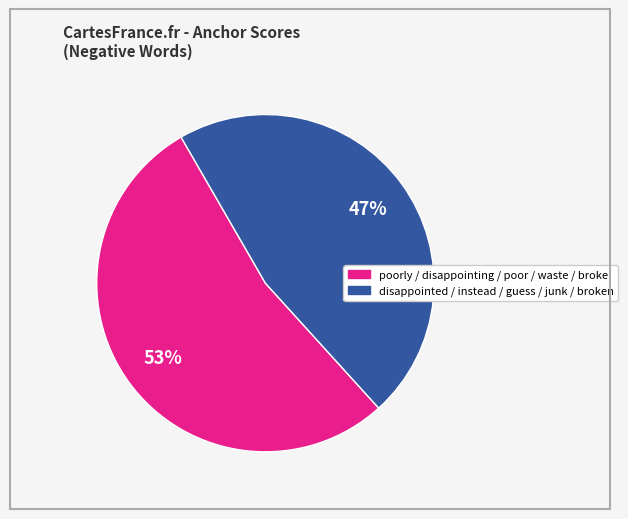

Is there any slice that represents more than half of the pie?

Yes